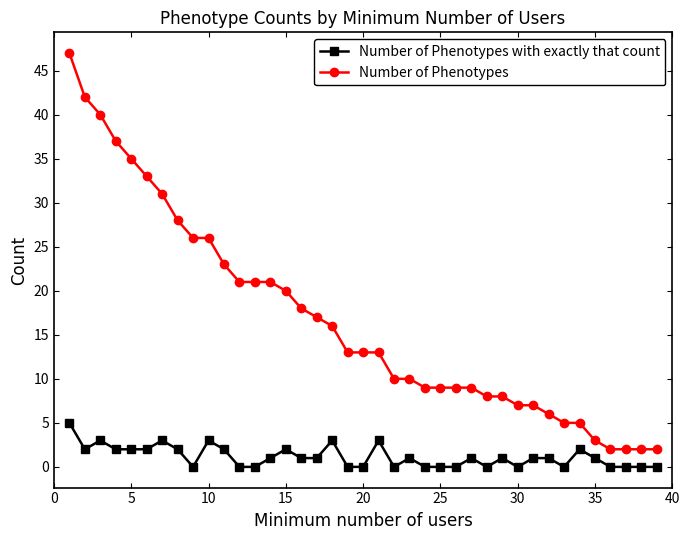

What are all the series names shown in the legend?

Number of Phenotypes with exactly that count, Number of Phenotypes